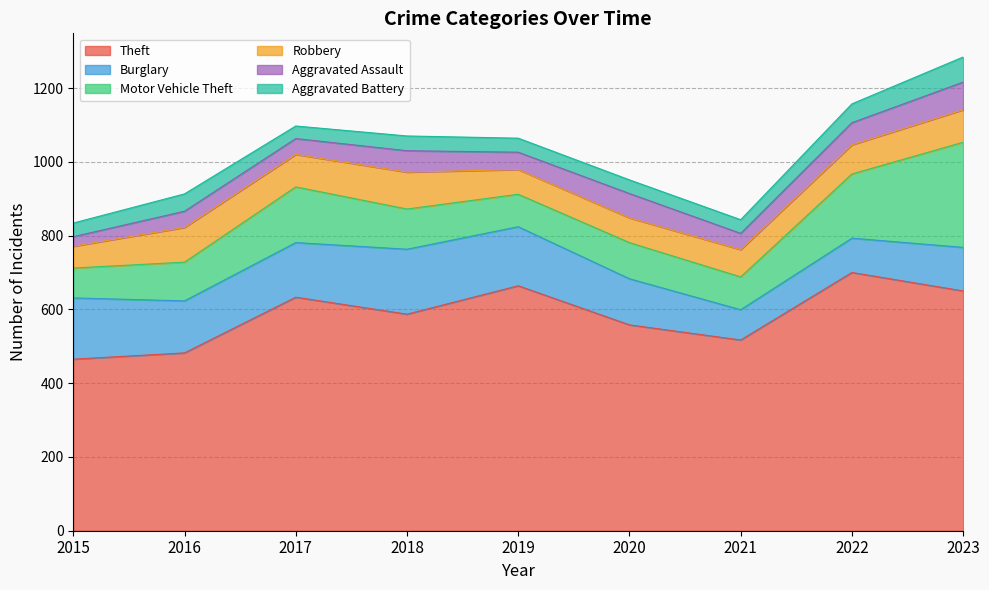

At which category does Aggravated Assault reach its first local peak?

2016